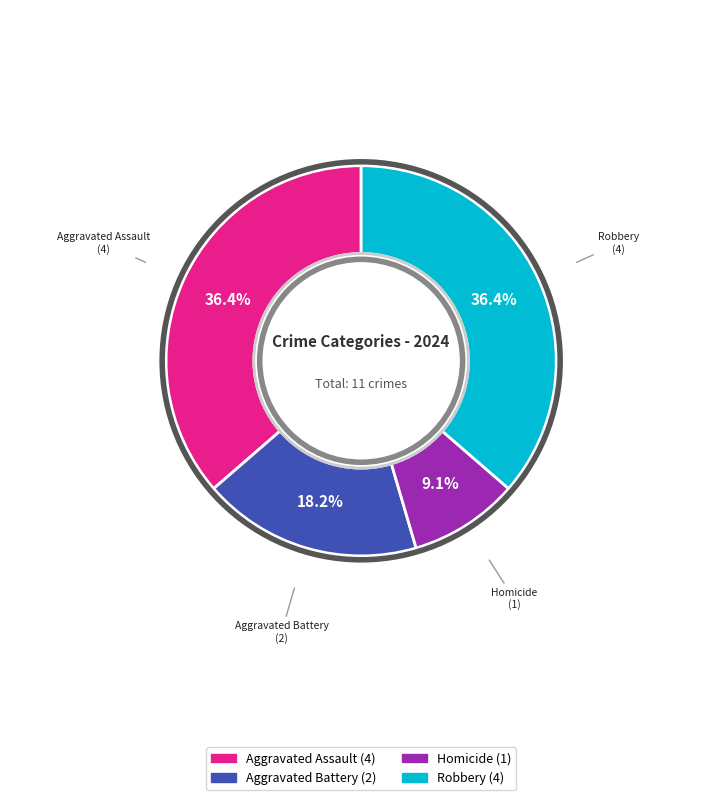

What percentage is the Aggravated Assault slice, to the nearest percent?

36%